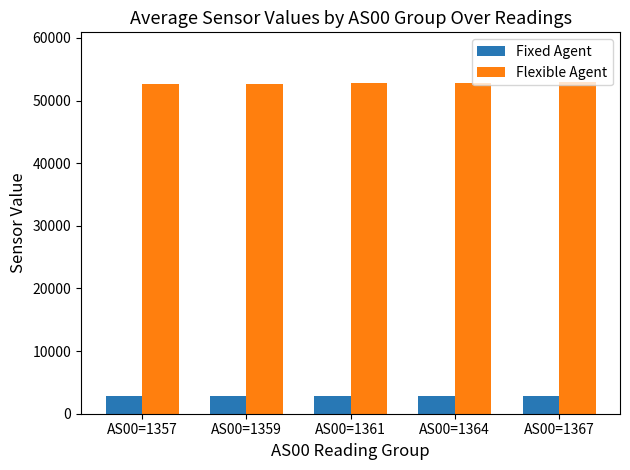

Rank the series at AS00=1364 from highest to lowest value.

Flexible Agent, Fixed Agent